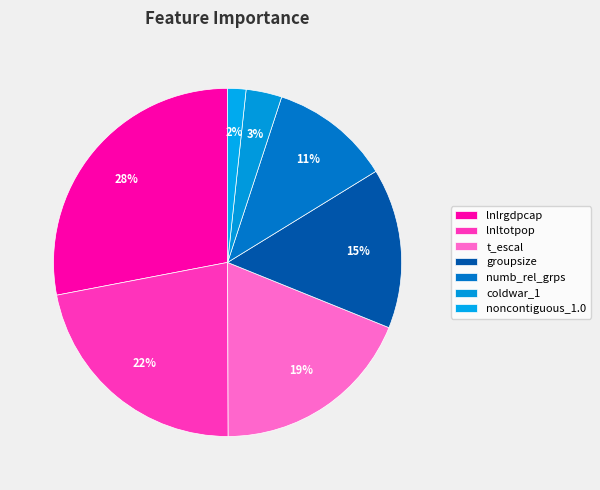

How many slices are in this pie chart?

7